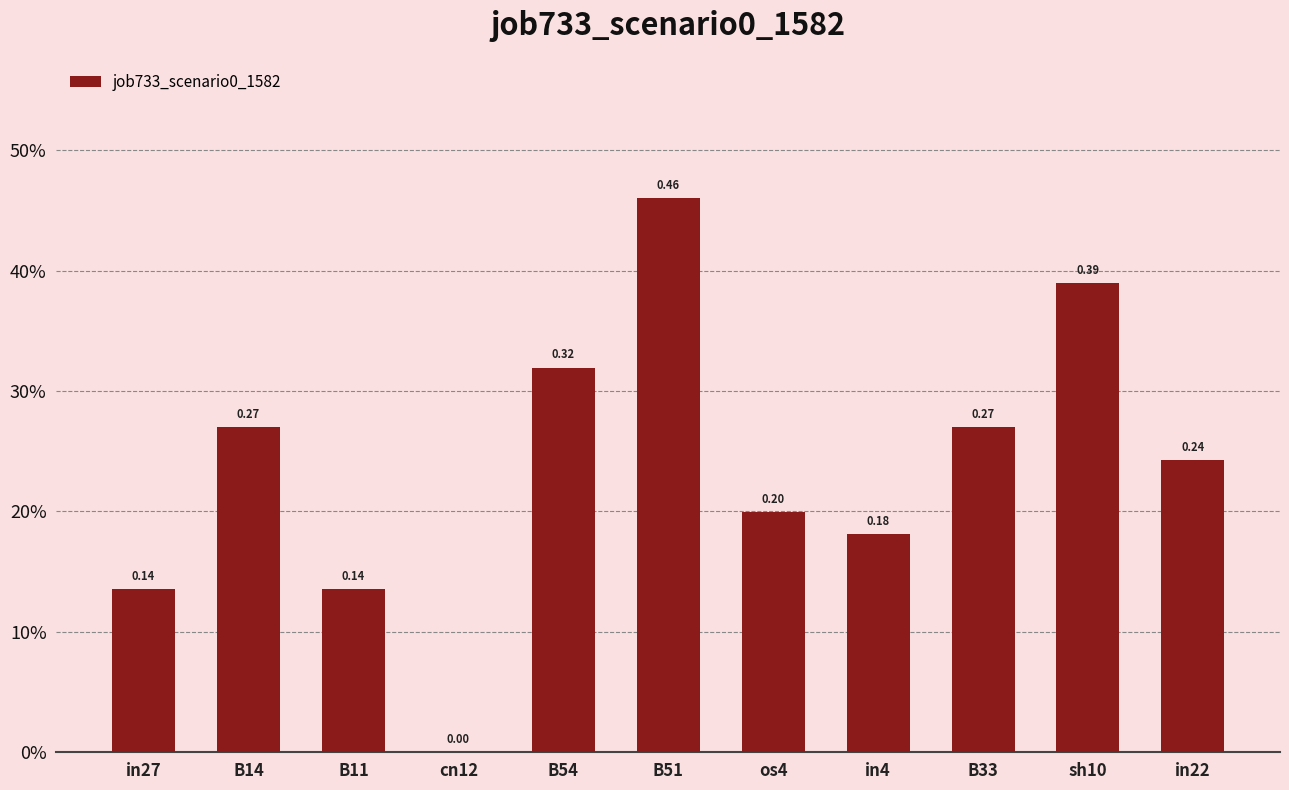

Rank the categories by value from lowest to highest.

cn12, in27, B11, in4, os4, in22, B14, B33, B54, sh10, B51